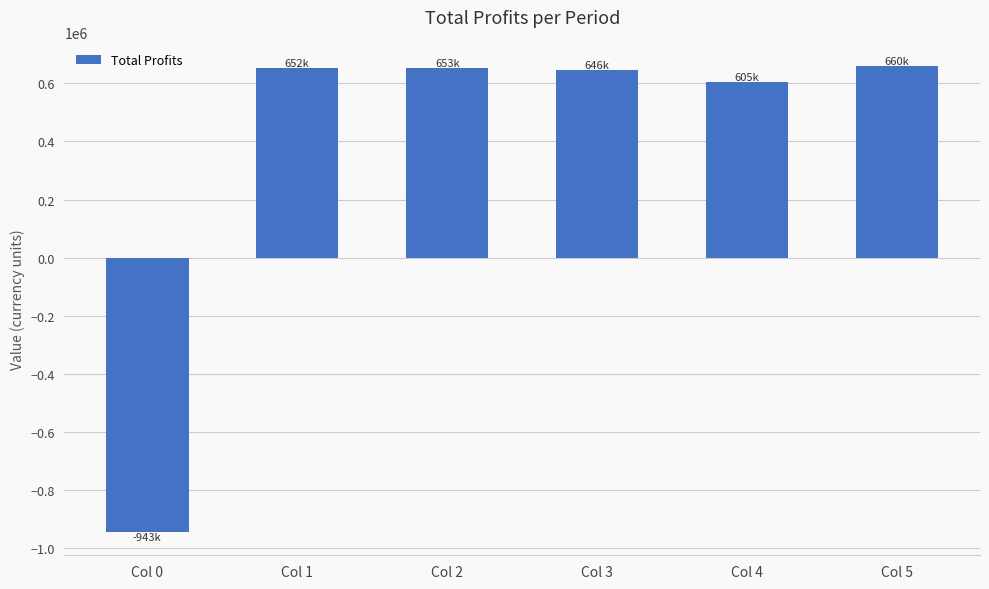

What is the minimum value shown in the chart?

-943429.2